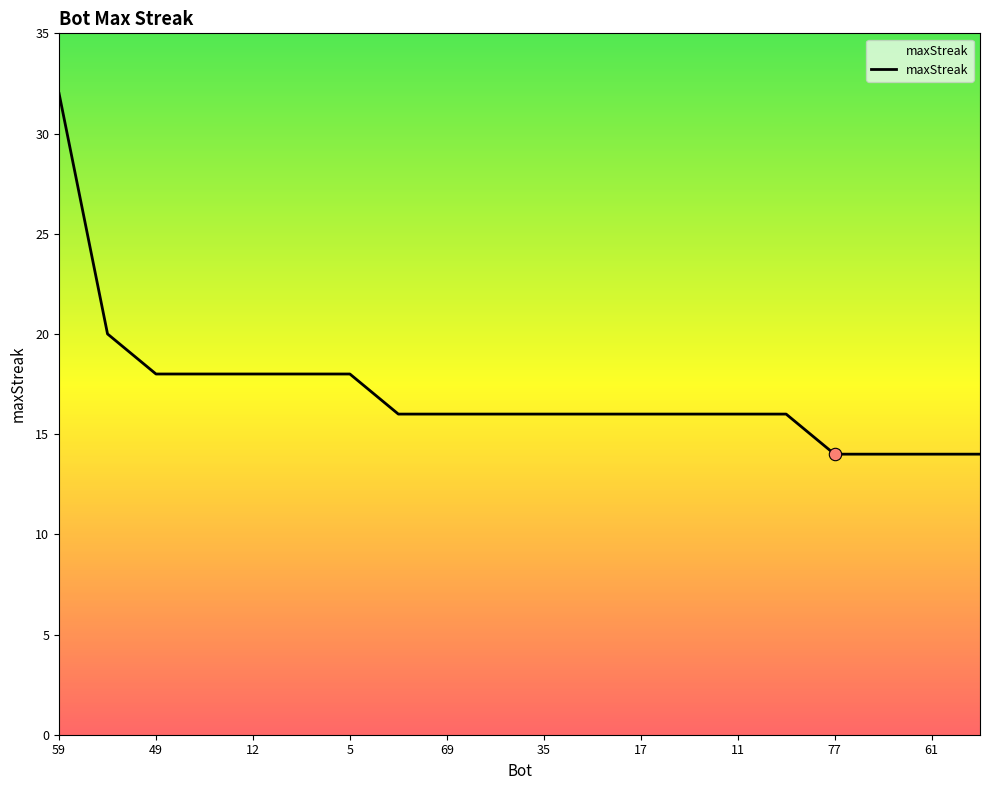

What is the minimum value shown in the chart?

14